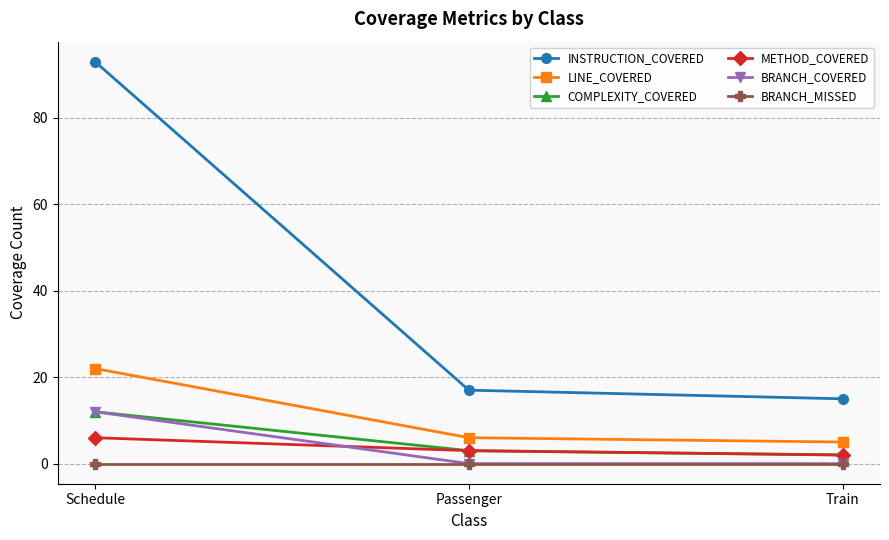

List the labels in order of METHOD_COVERED value, largest first.

Schedule, Passenger, Train